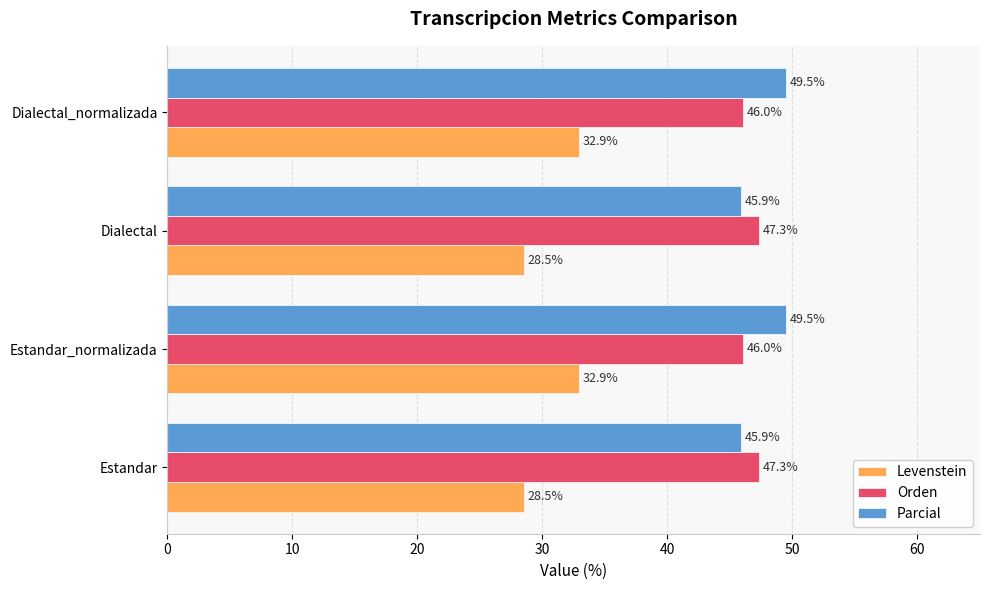

What is the difference between the maximum and minimum values in the Orden series?

1.3